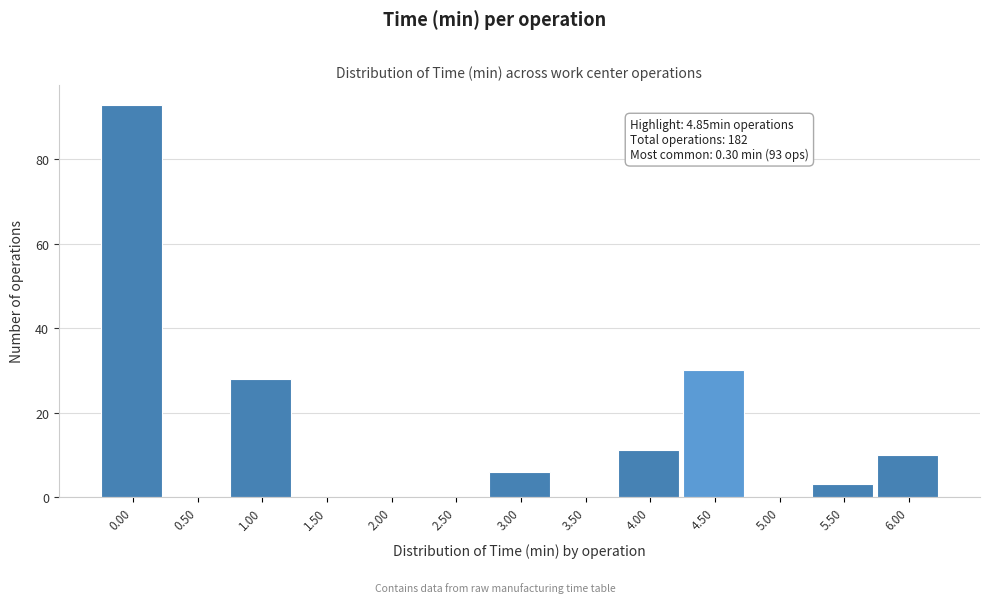

Reading left to right, list all the values displayed in this chart.

0.00=93	0.50=0	1.00=28	1.50=0	2.00=0	2.50=0	3.00=6	3.50=0	4.00=11	4.50=30	5.00=0	5.50=3	6.00=10